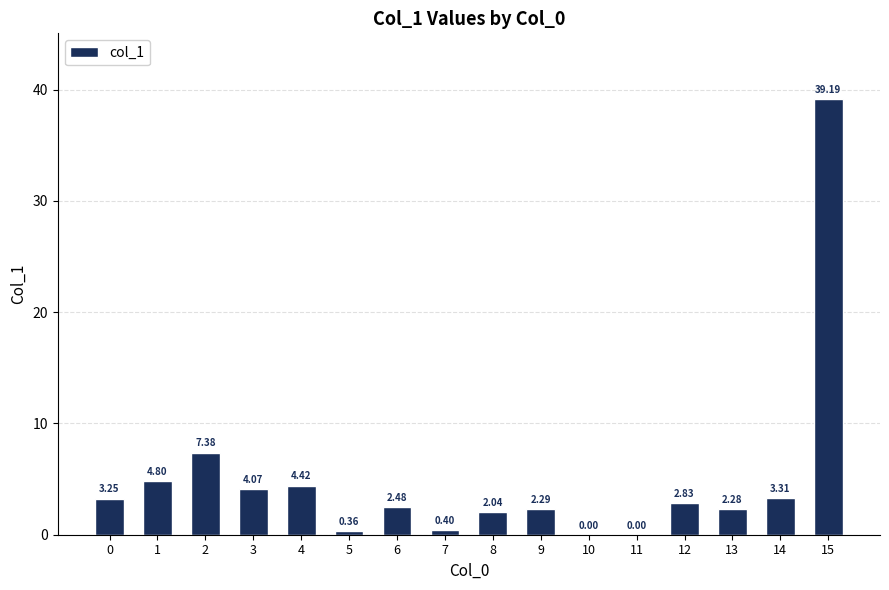

Which has a higher value, 14 or 15?

15